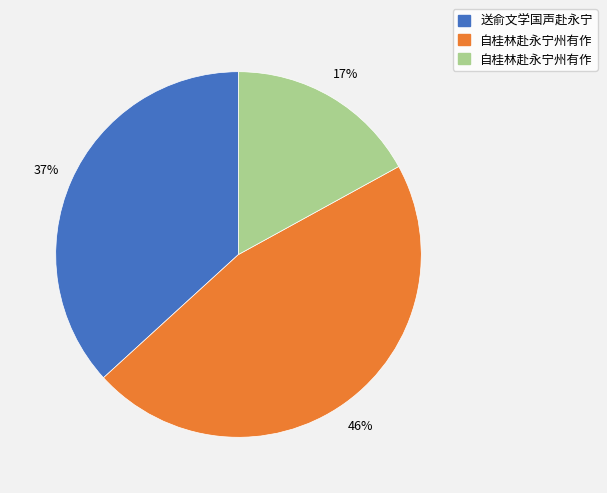

To the nearest percent, what is the difference between the largest and smallest slice percentages?

29%